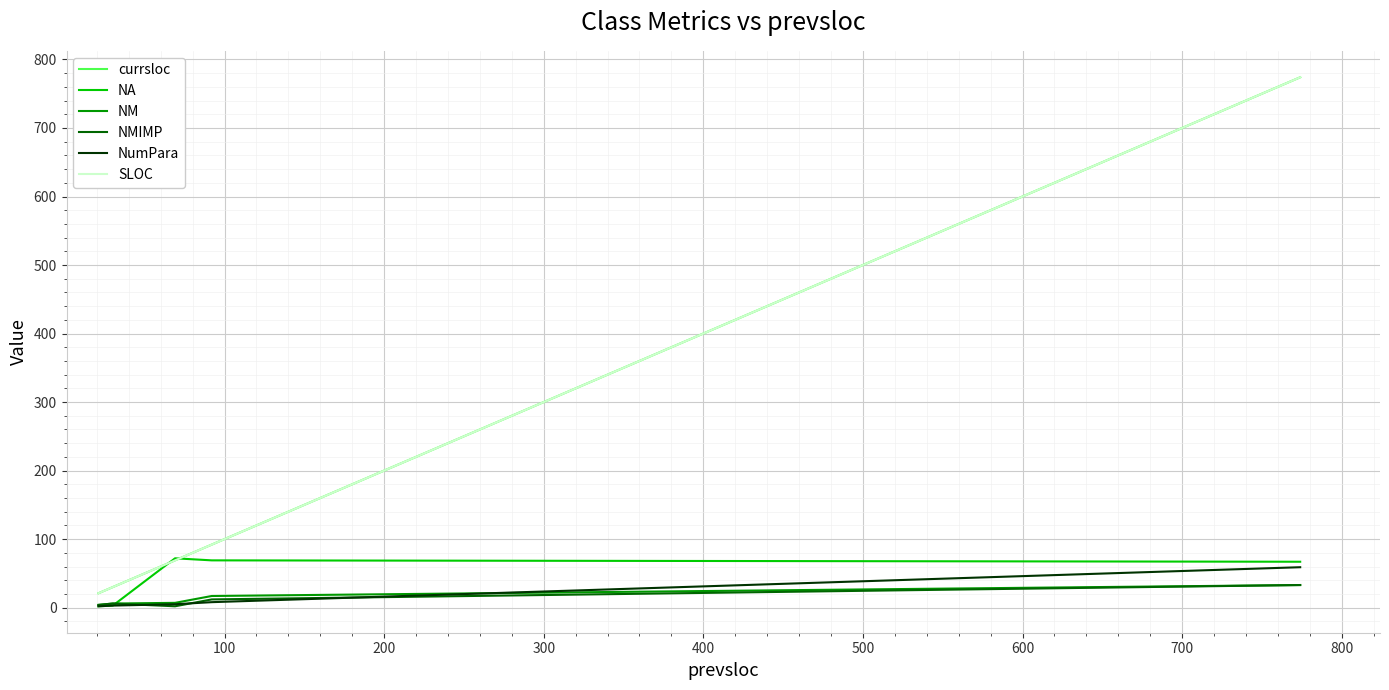

True or false: currsloc and NA intersect in this chart.

True